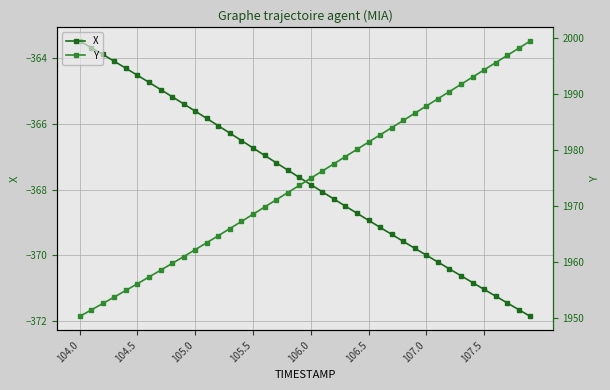

What is the difference between the second highest and second lowest values in the X series?

8.0